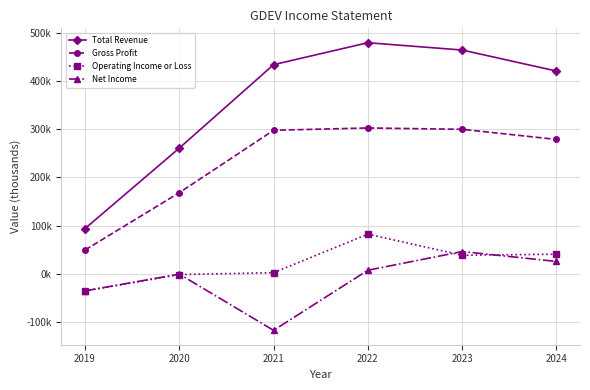

What is the sum of the Operating Income or Loss values at 2023 and 2022?

120600